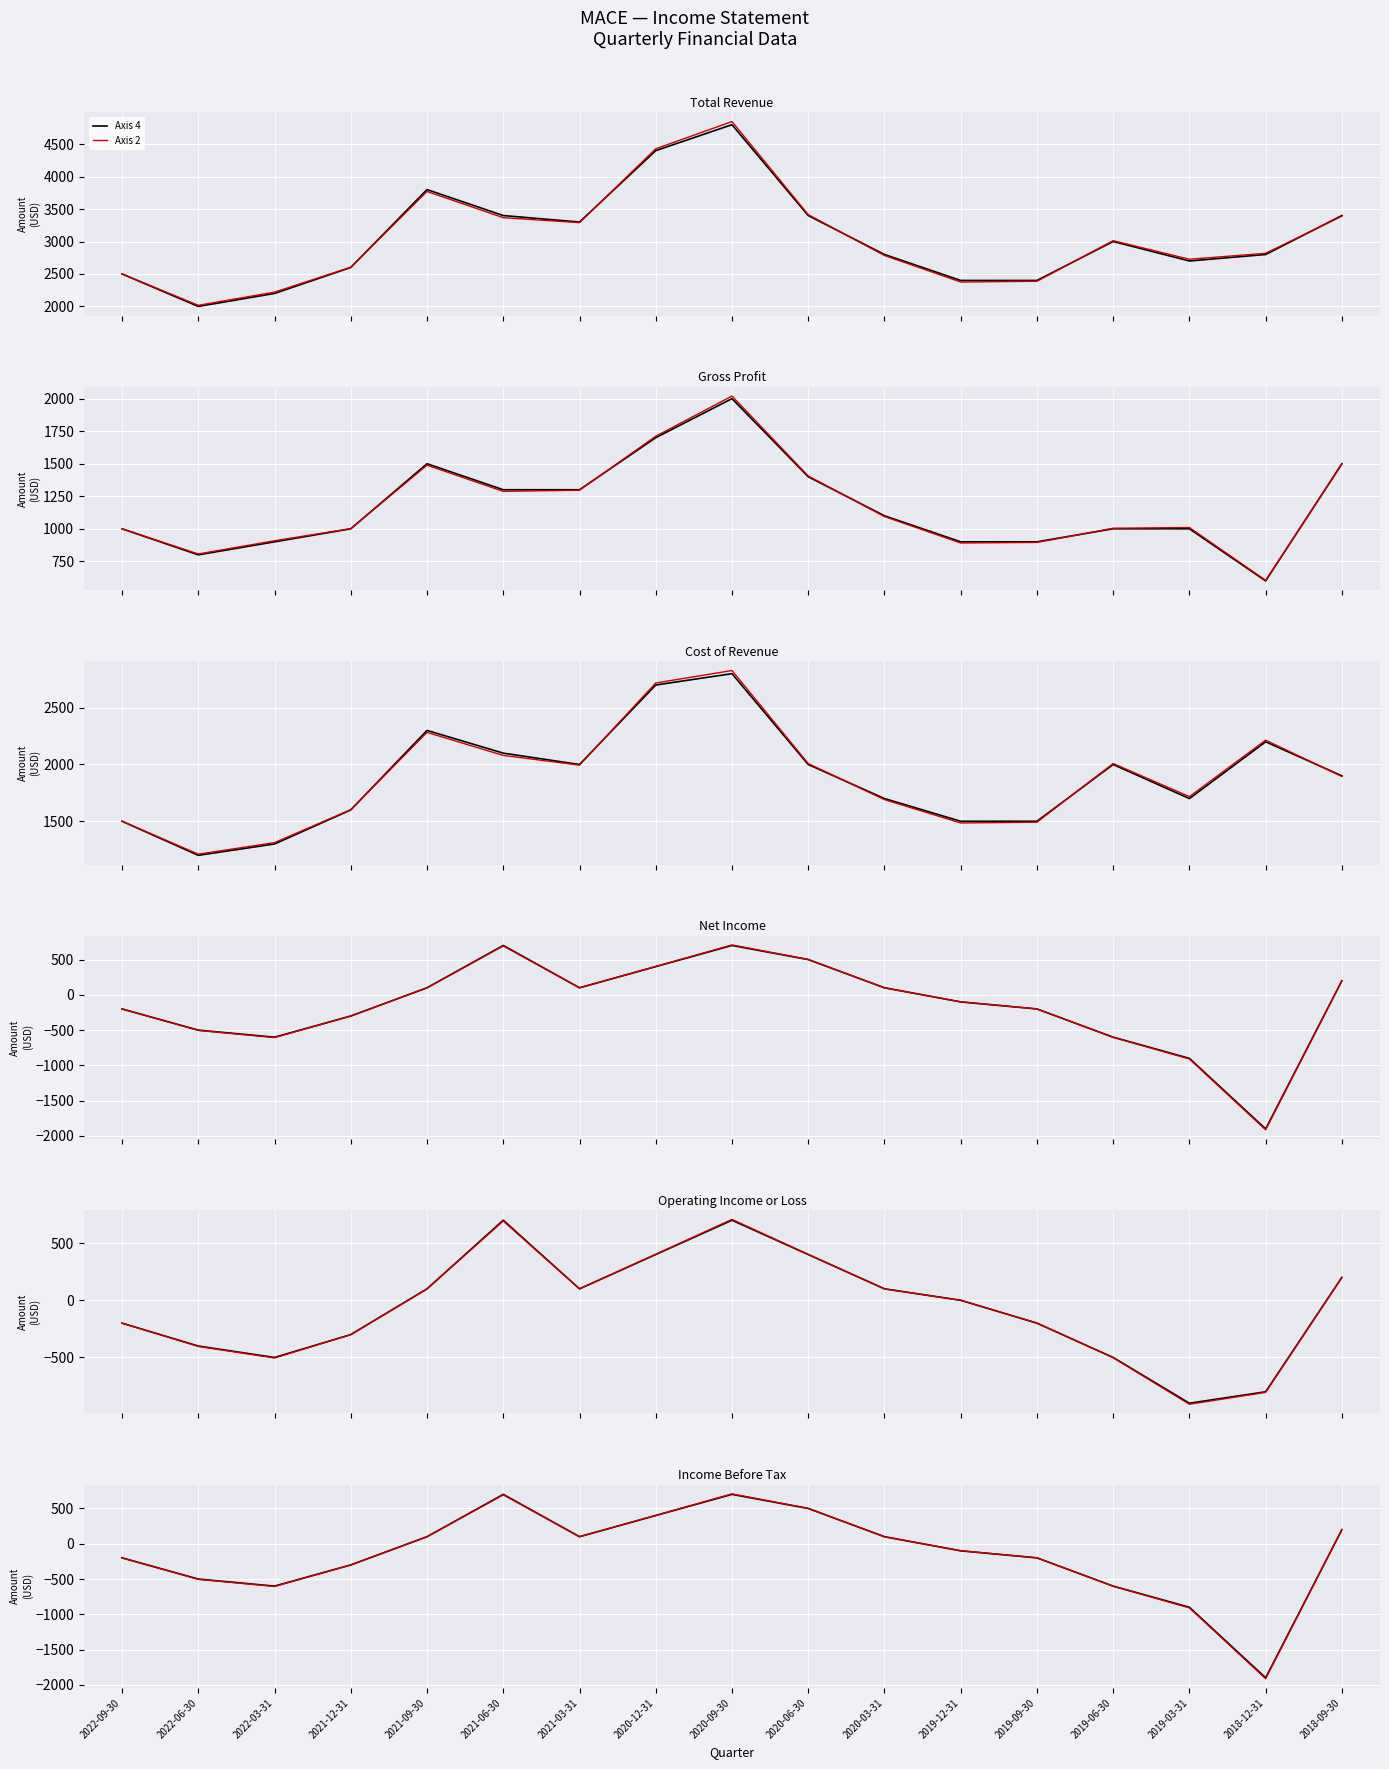

What is the minimum value for Axis 4?

-1900.0